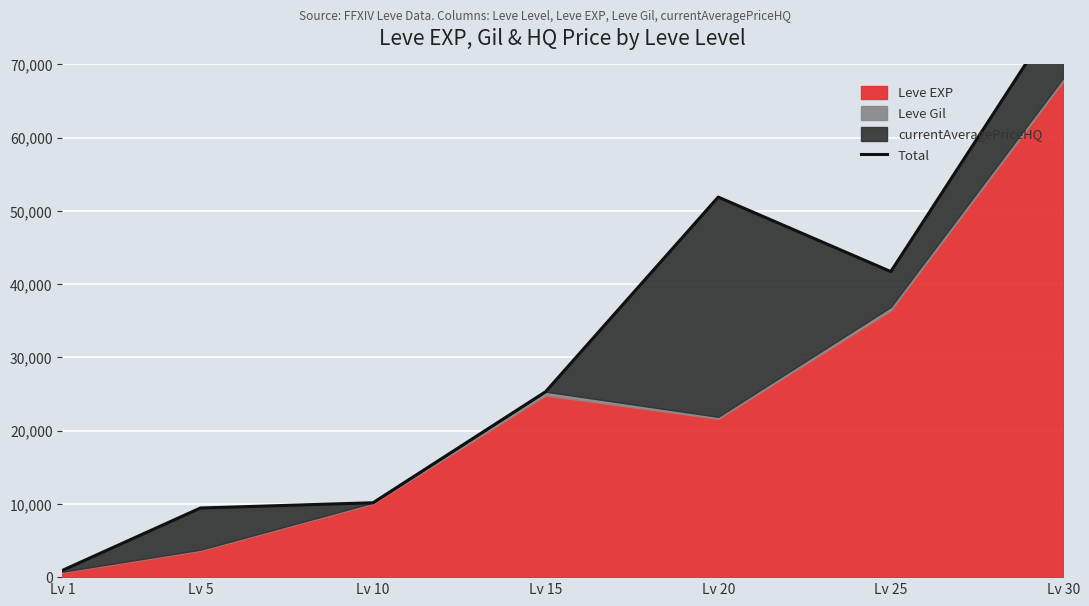

How many lines are shown in the chart?

1